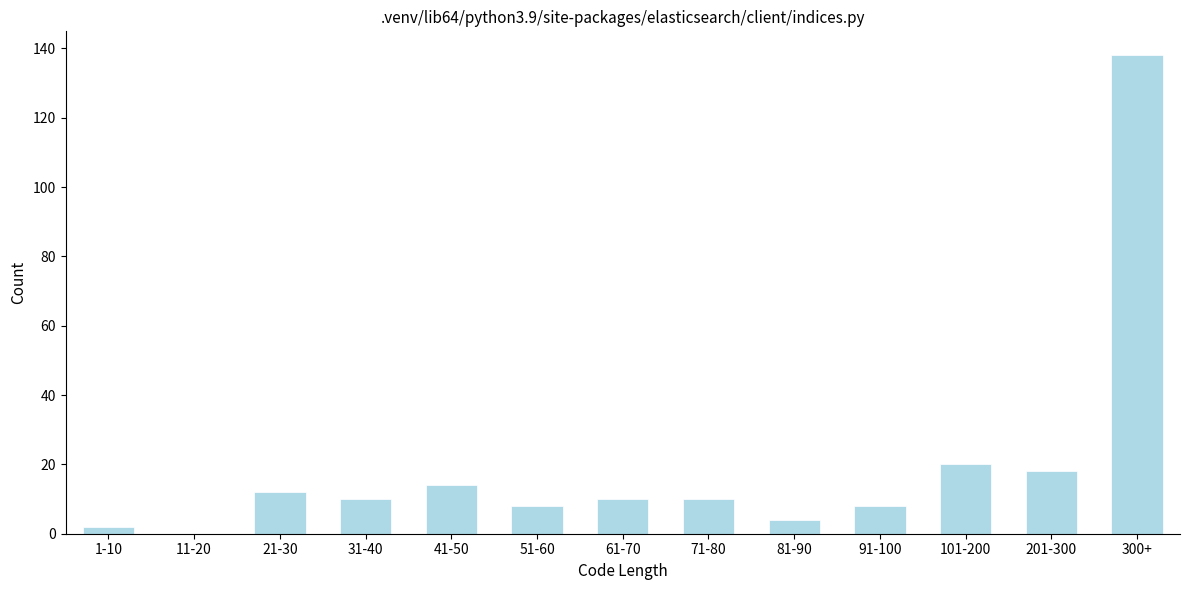

Reading right to left, extract all data points from this chart.

300+=138	201-300=18	101-200=20	91-100=8	81-90=4	71-80=10	61-70=10	51-60=8	41-50=14	31-40=10	21-30=12	11-20=0	1-10=2